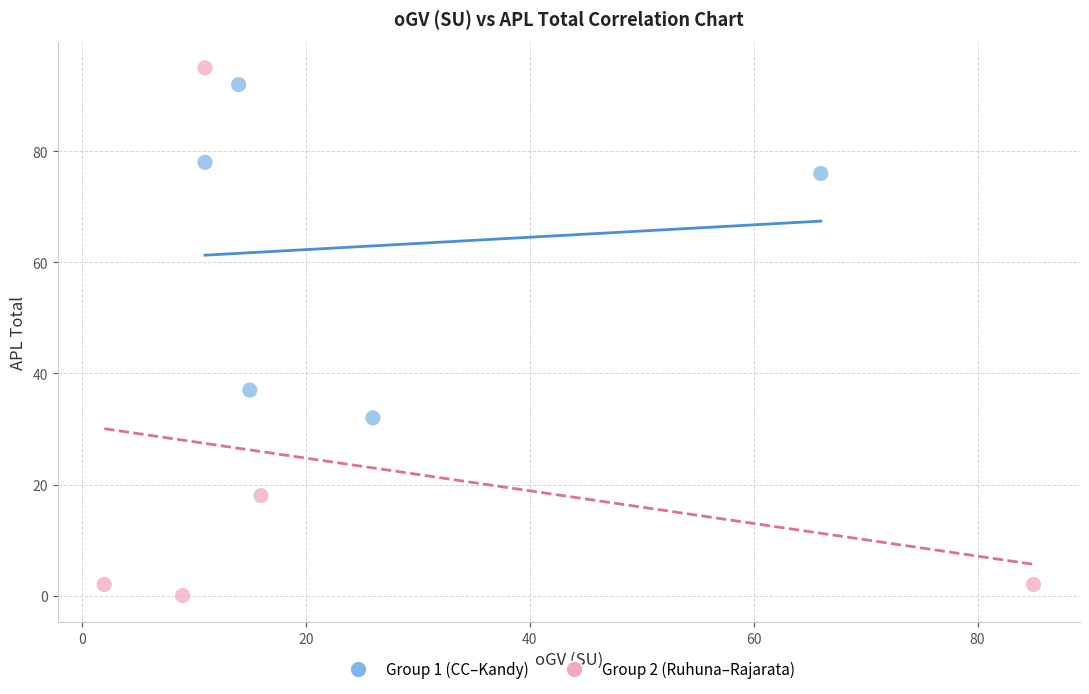

Which series reaches the minimum Y coordinate?

Group 2 (Ruhuna–Rajarata)